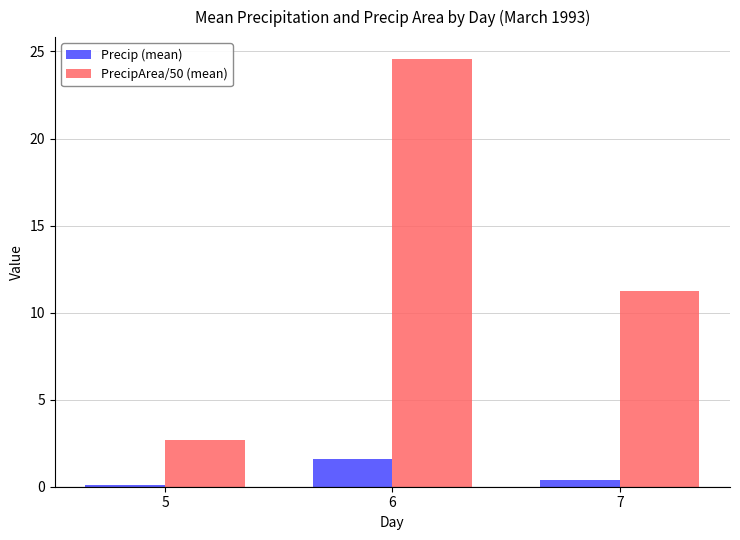

Which series has the largest total across all categories?

PrecipArea/50 (mean)